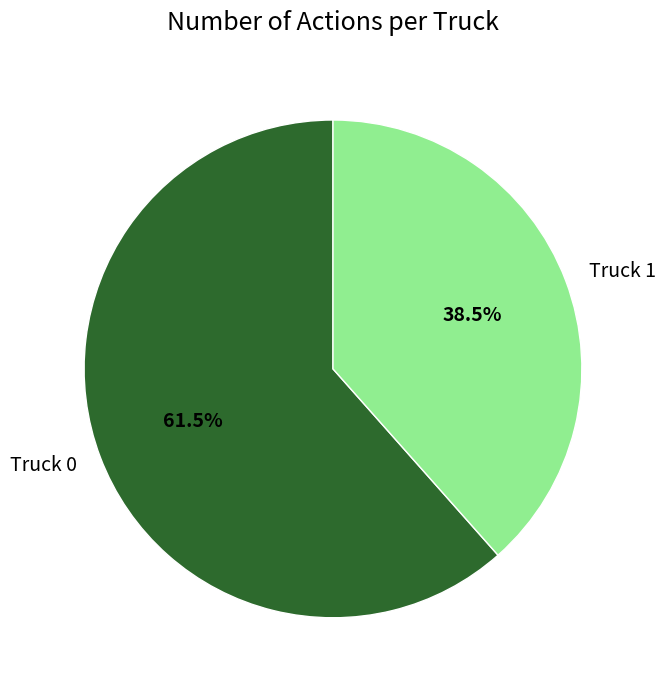

How many slices are in this pie chart?

2